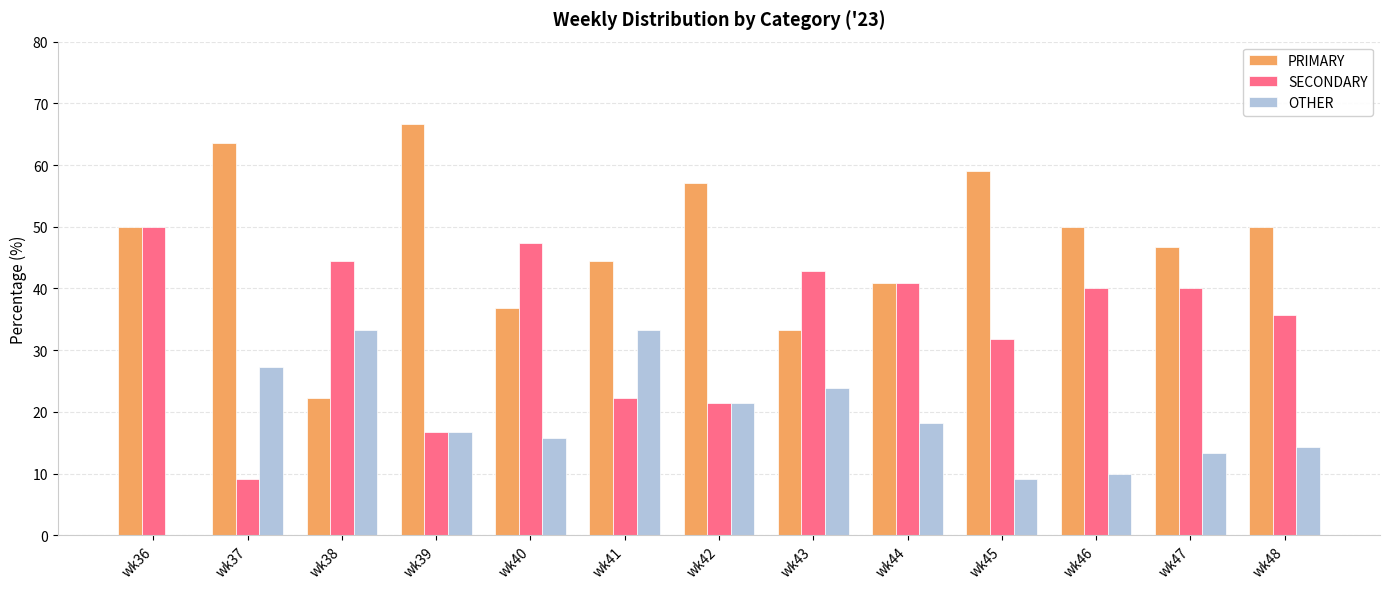

What is the greatest value displayed?

66.7